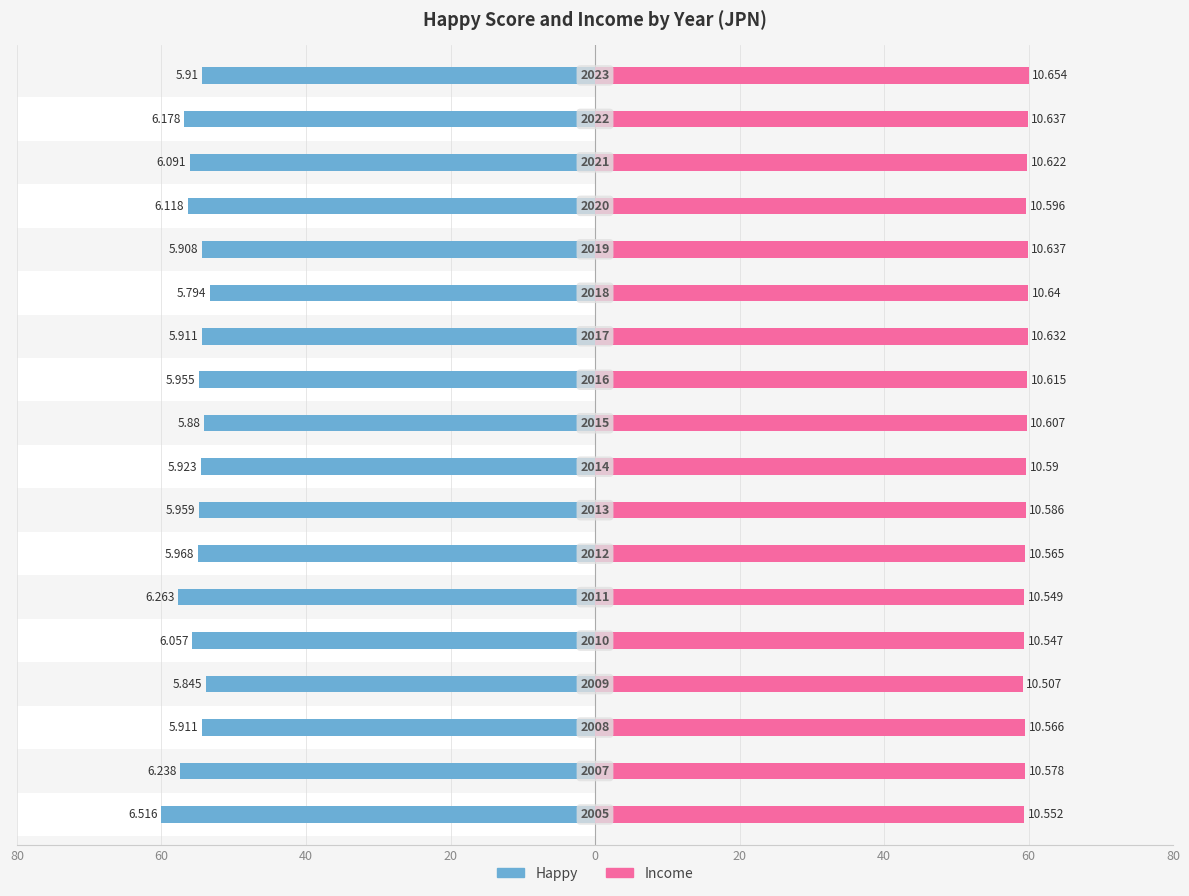

What is the sum of all Happy values?

-998.4